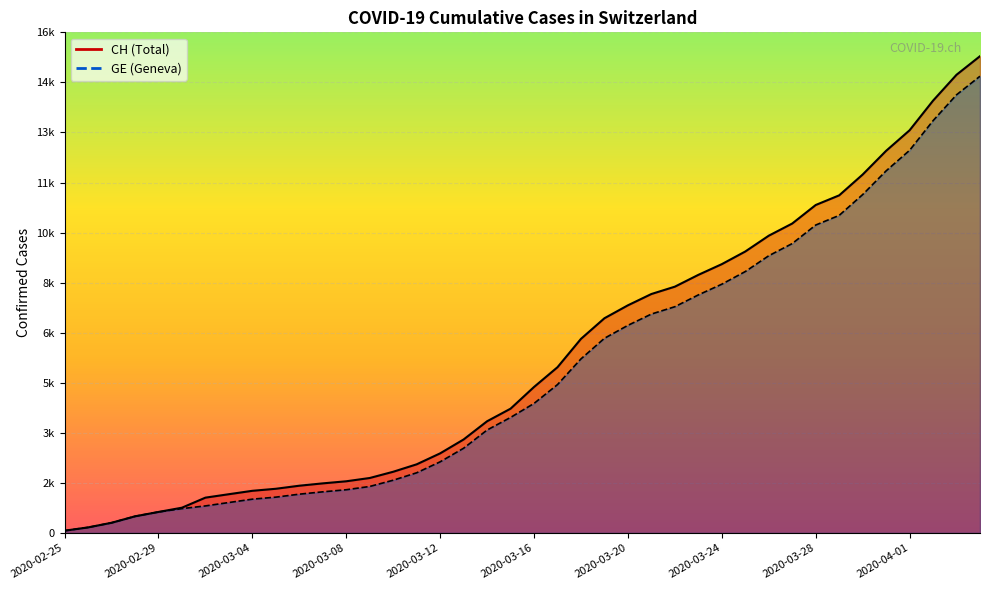

What is the label of the 29th point from the right?

2020-03-07